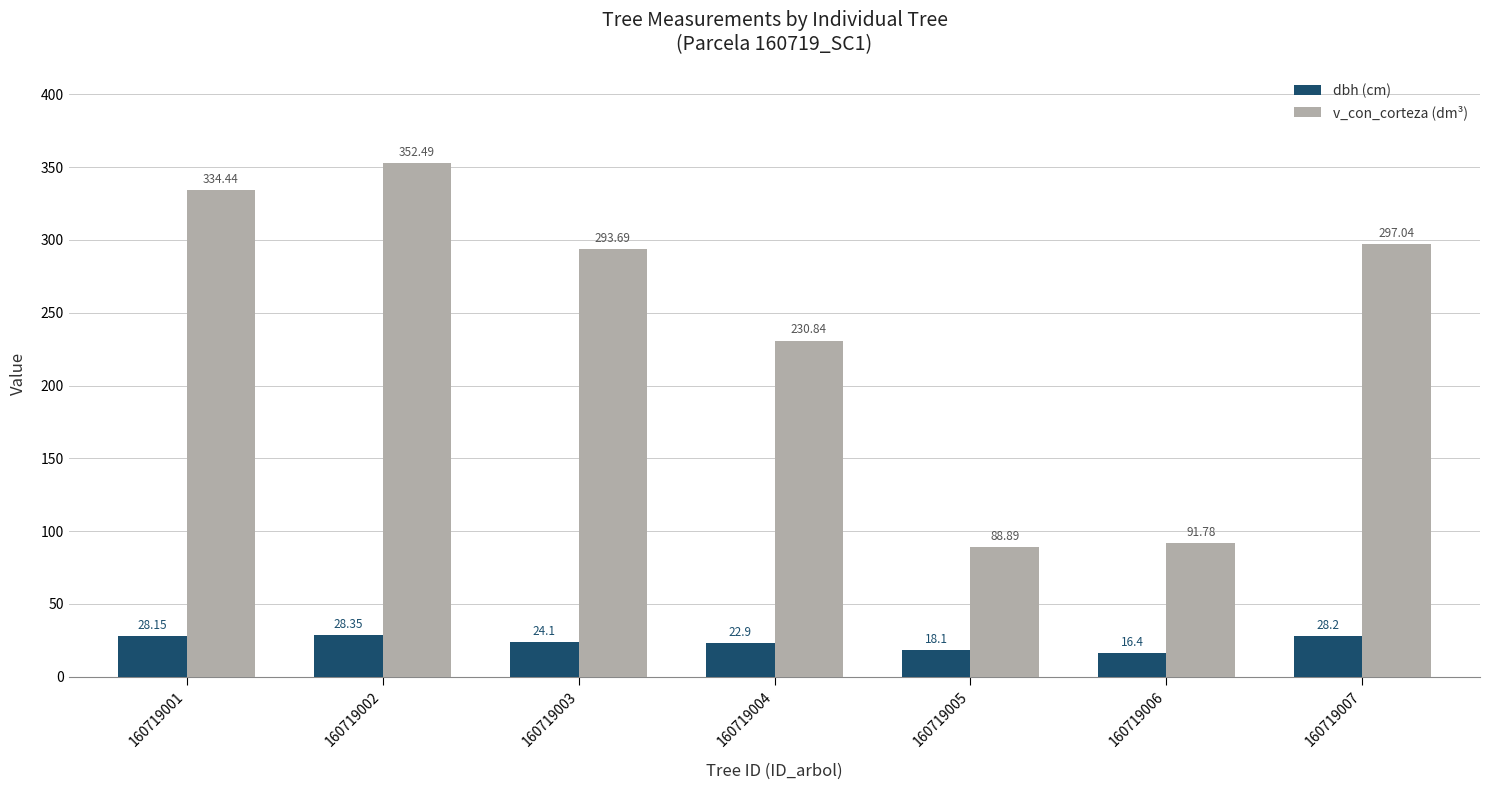

How many data points does each series have?

7